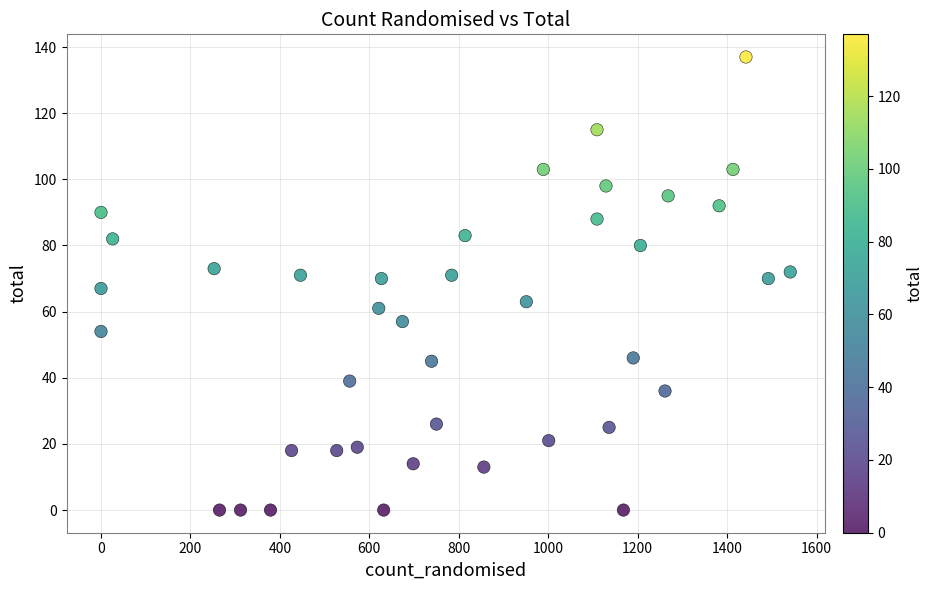

What is the range of X values (max minus min)?

1541